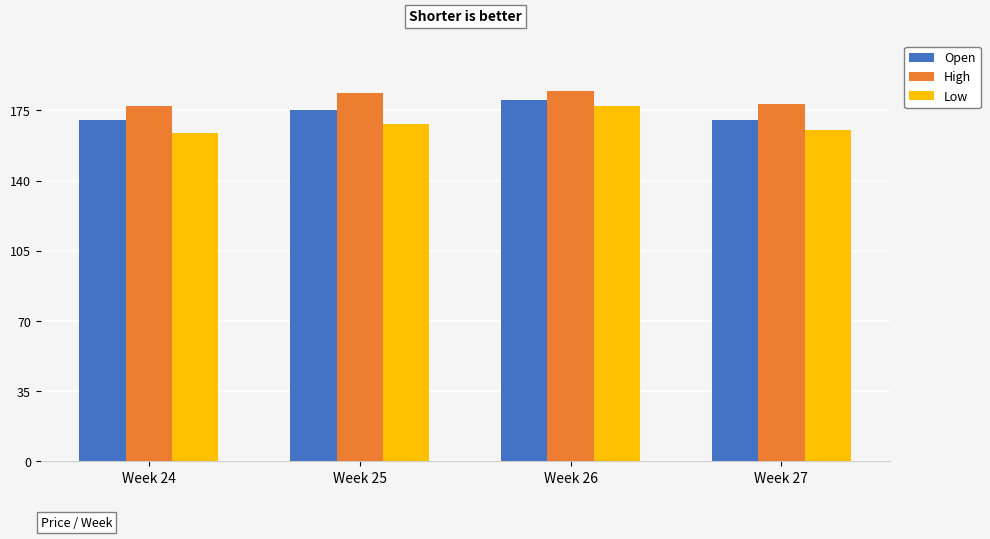

What is the value of the Low bar at the 3rd from the left?

177.0